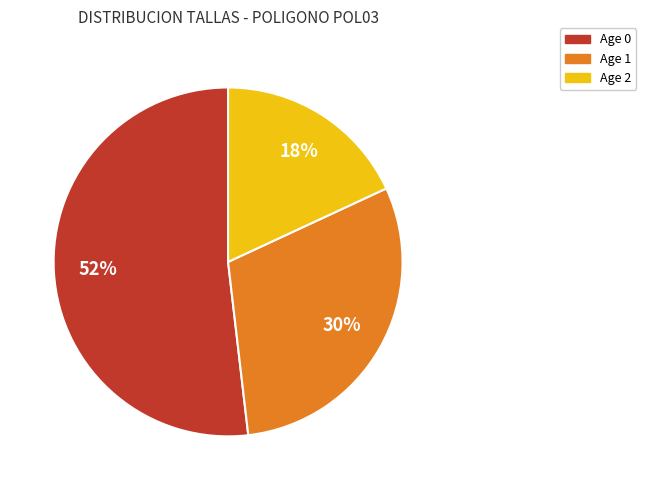

Is there a majority slice in this chart?

Yes